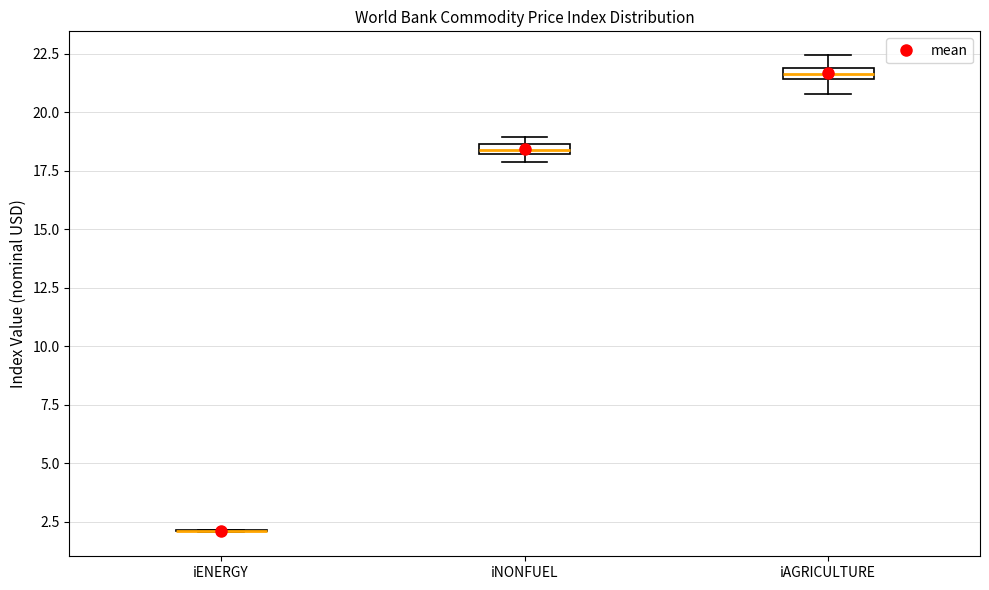

Where is the lower edge of the box for iNONFUEL on the y-axis? The values are not printed on the chart, so give them approximately, as read against the axis.

18.0